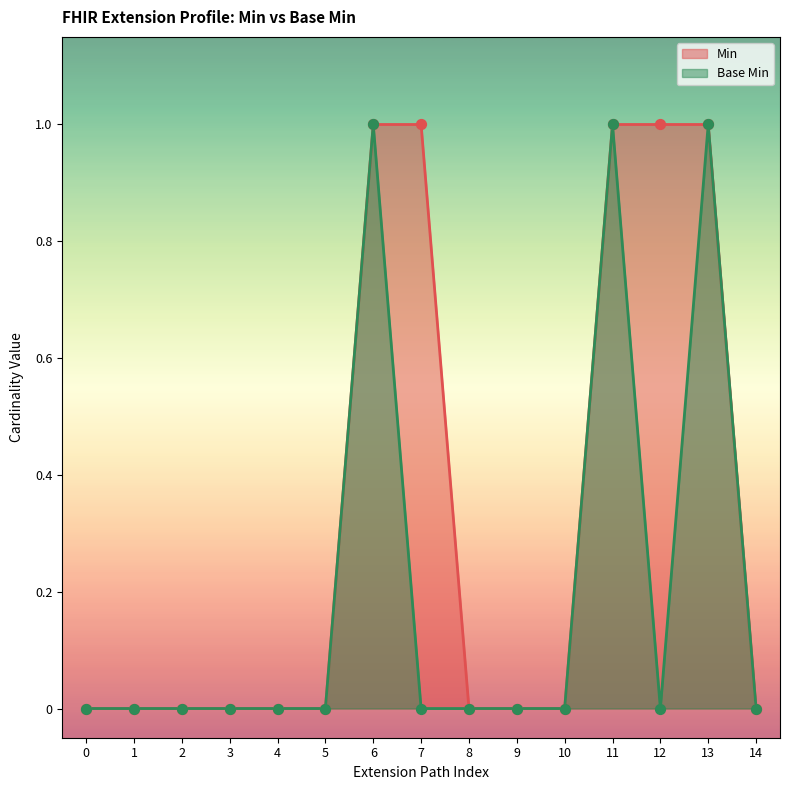

Which series contains the highest Y value?

Min